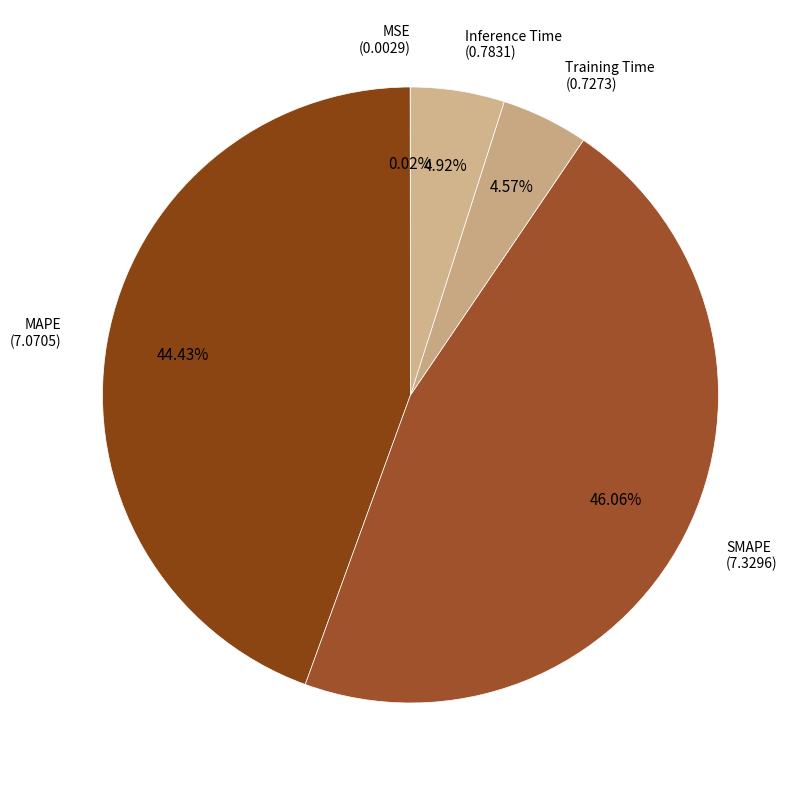

What is the largest slice in the pie chart?

SMAPE